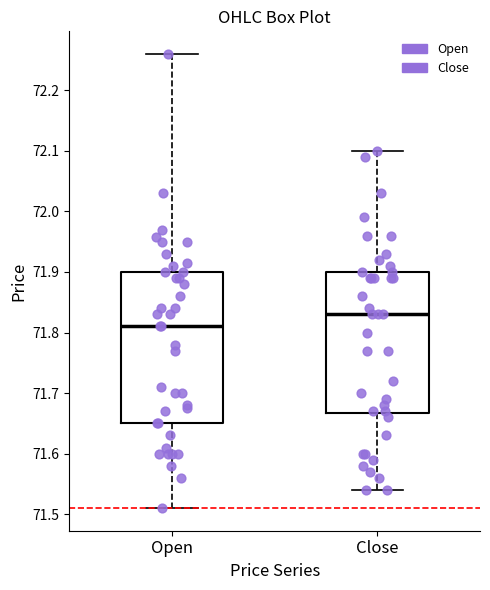

Which box has the highest median line?

Close